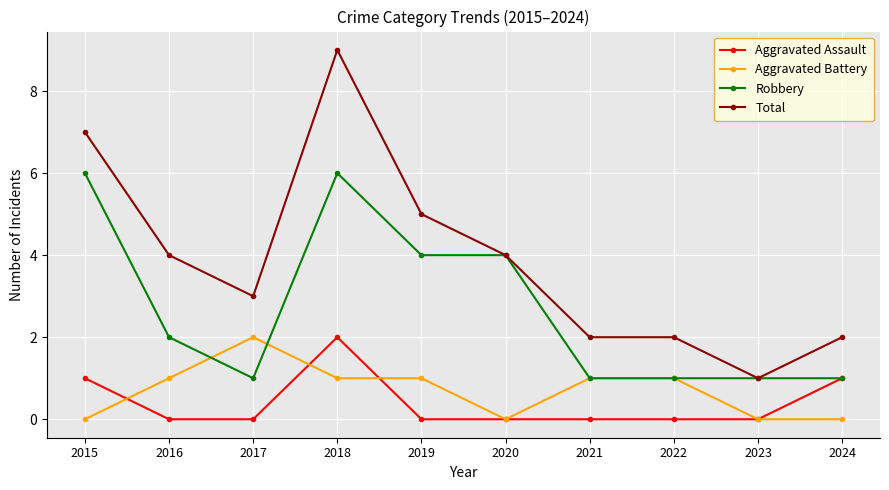

Which series has the largest range (max minus min)?

Total